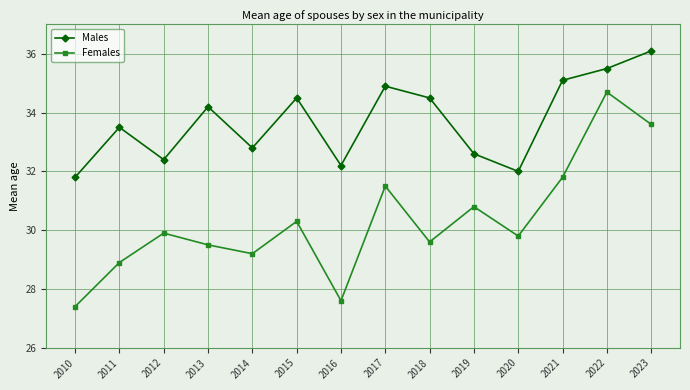

True or false: Males has more than 0 points higher than both neighbors.

True